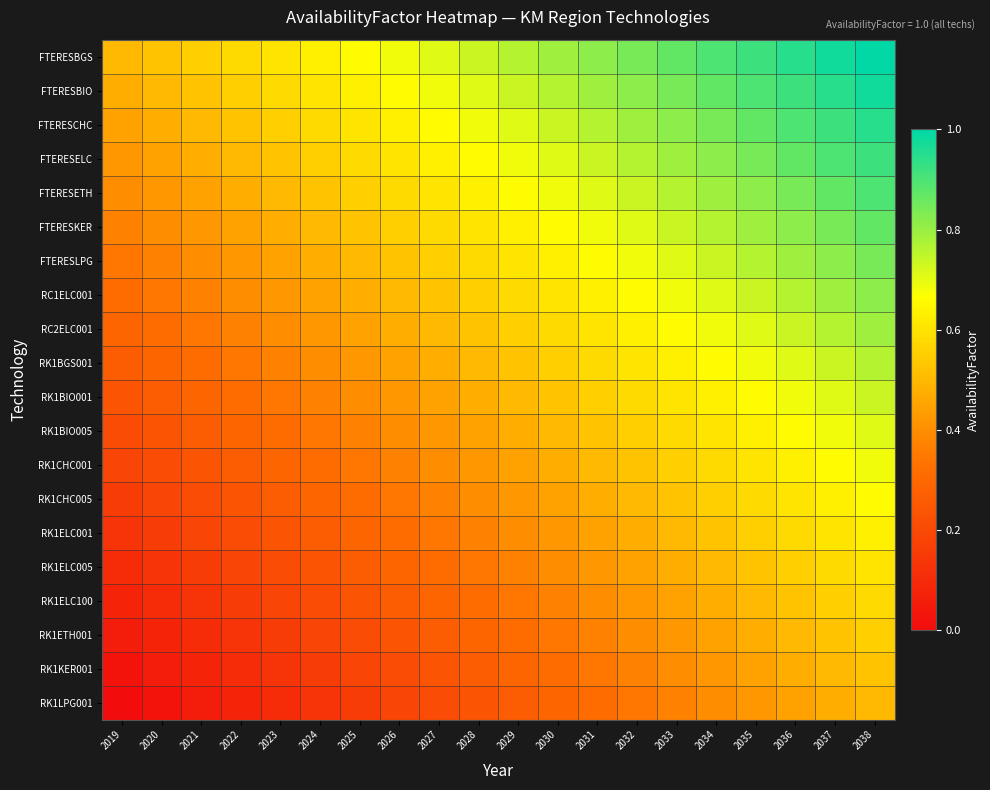

Which series has the largest total across all categories?

FTERESBGS